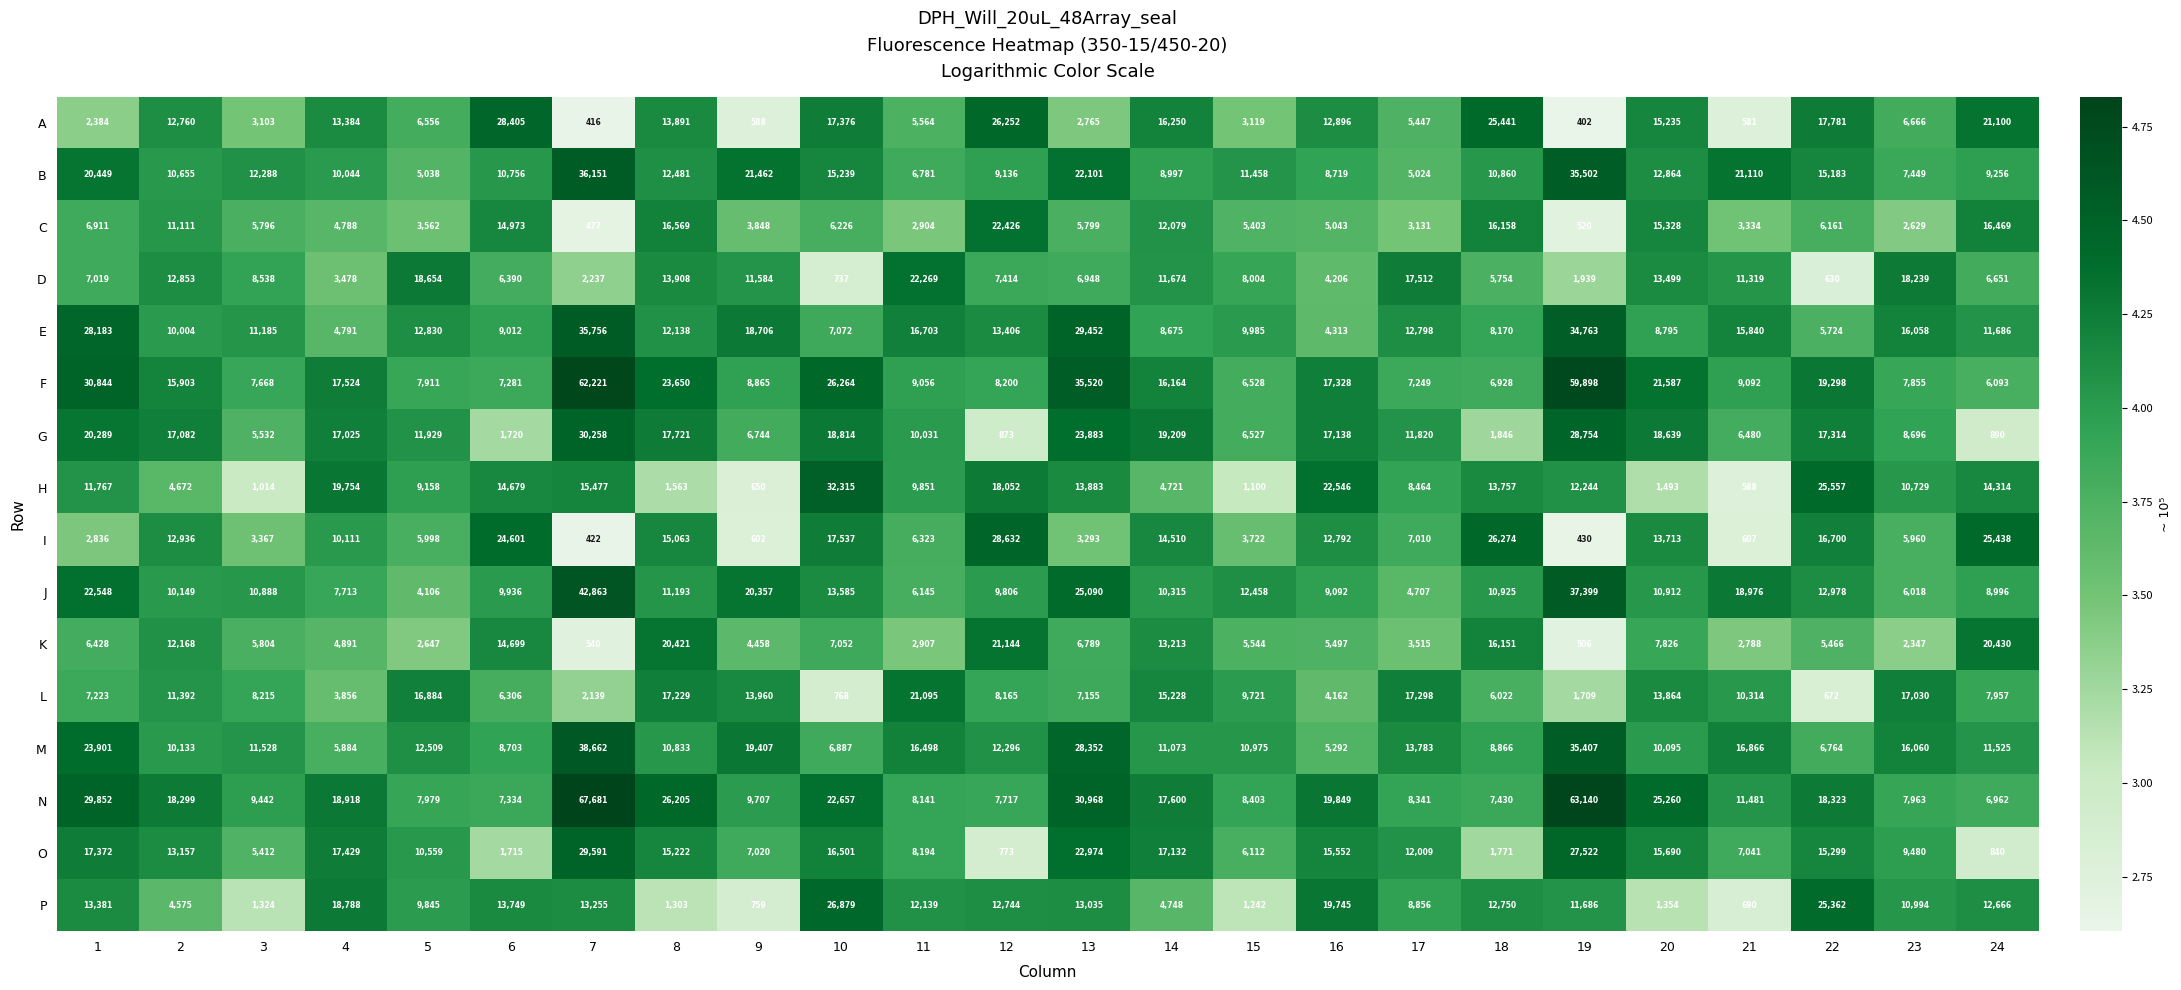

Which series has the widest spread of values?

N